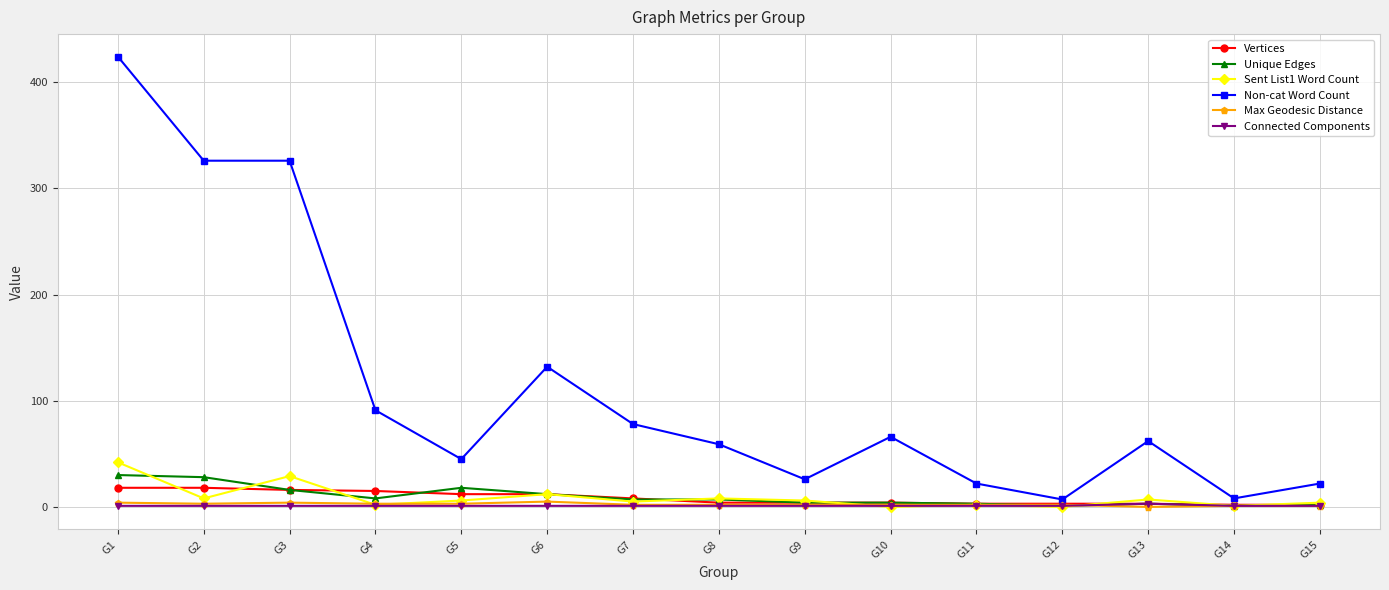

Which series has the widest spread of values?

Non-cat Word Count